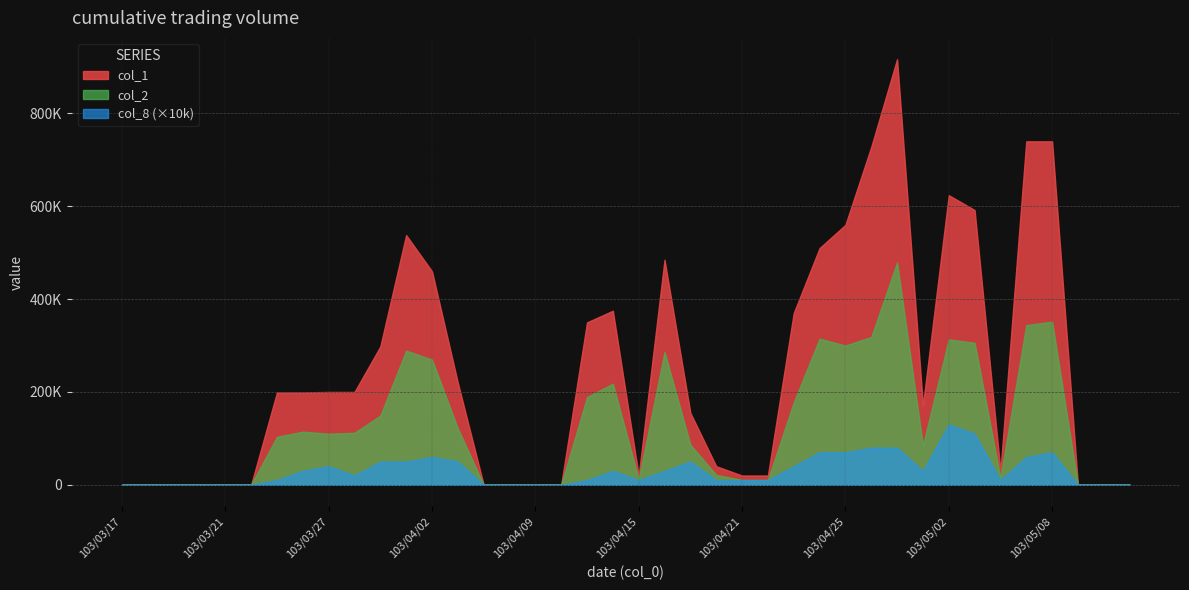

Where is the first local maximum for col_1?

103/04/01